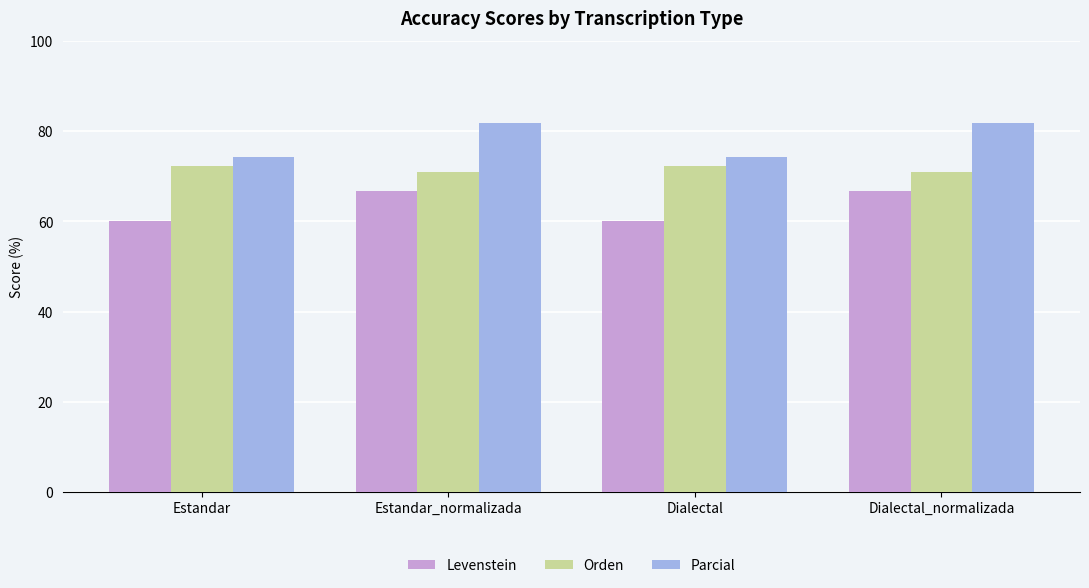

True or false: Orden has a value of 71.0 at Estandar_normalizada.

True